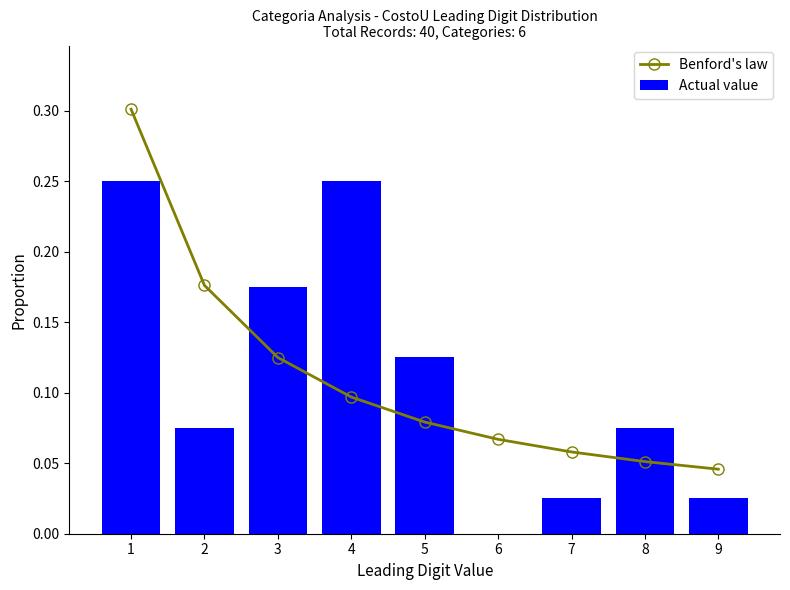

Reading left to right, what are all the values shown in this chart?

Benford's law: 0.3	0.2	0.1	0.1	0.1	0.1	0.1	0.1	0.0
Actual value: 0.2	0.1	0.2	0.2	0.1	0.0	0.0	0.1	0.0